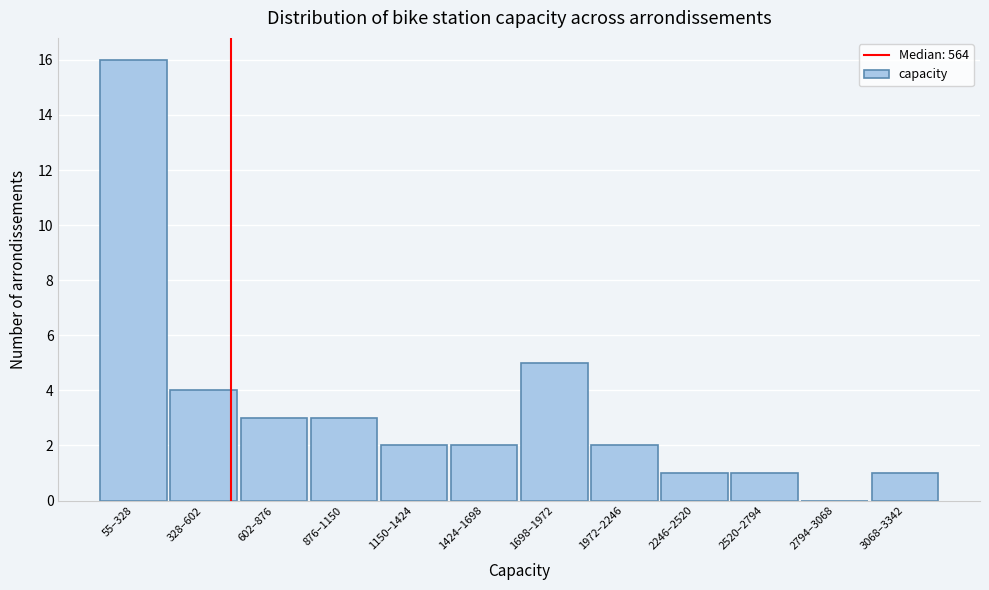

Reading left to right, extract all data points from this chart.

55–328=16	328–602=4	602–876=3	876–1150=3	1150–1424=2	1424–1698=2	1698–1972=5	1972–2246=2	2246–2520=1	2520–2794=1	2794–3068=0	3068–3342=1